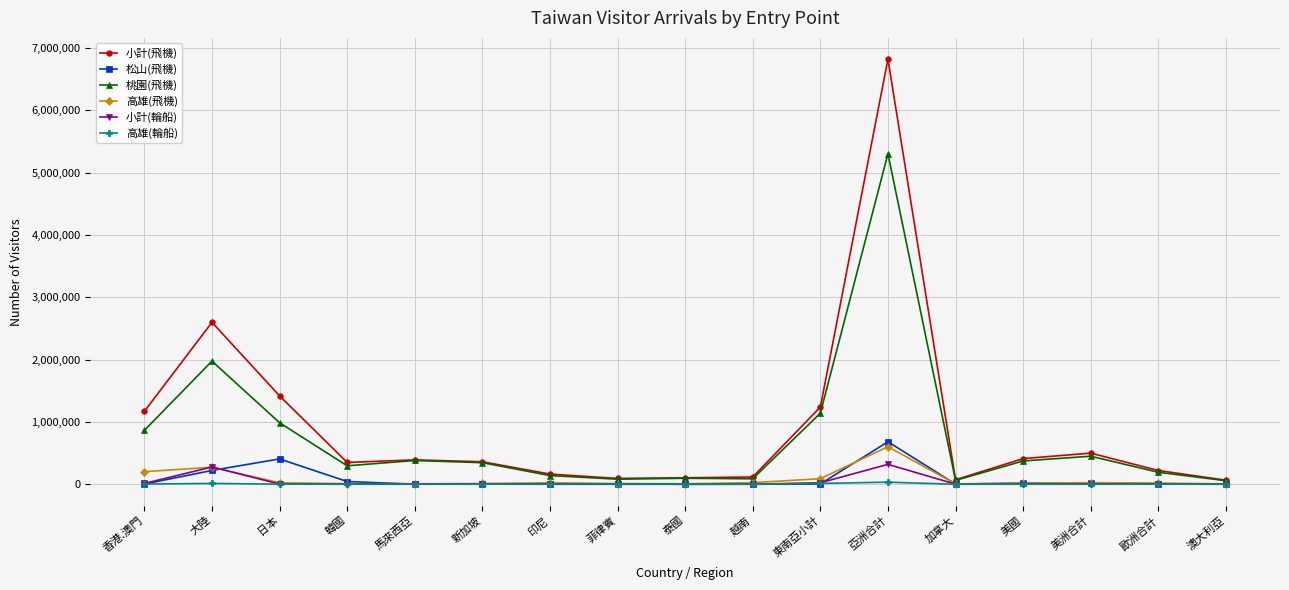

Where is the first local maximum for 小計(飛機)?

大陸